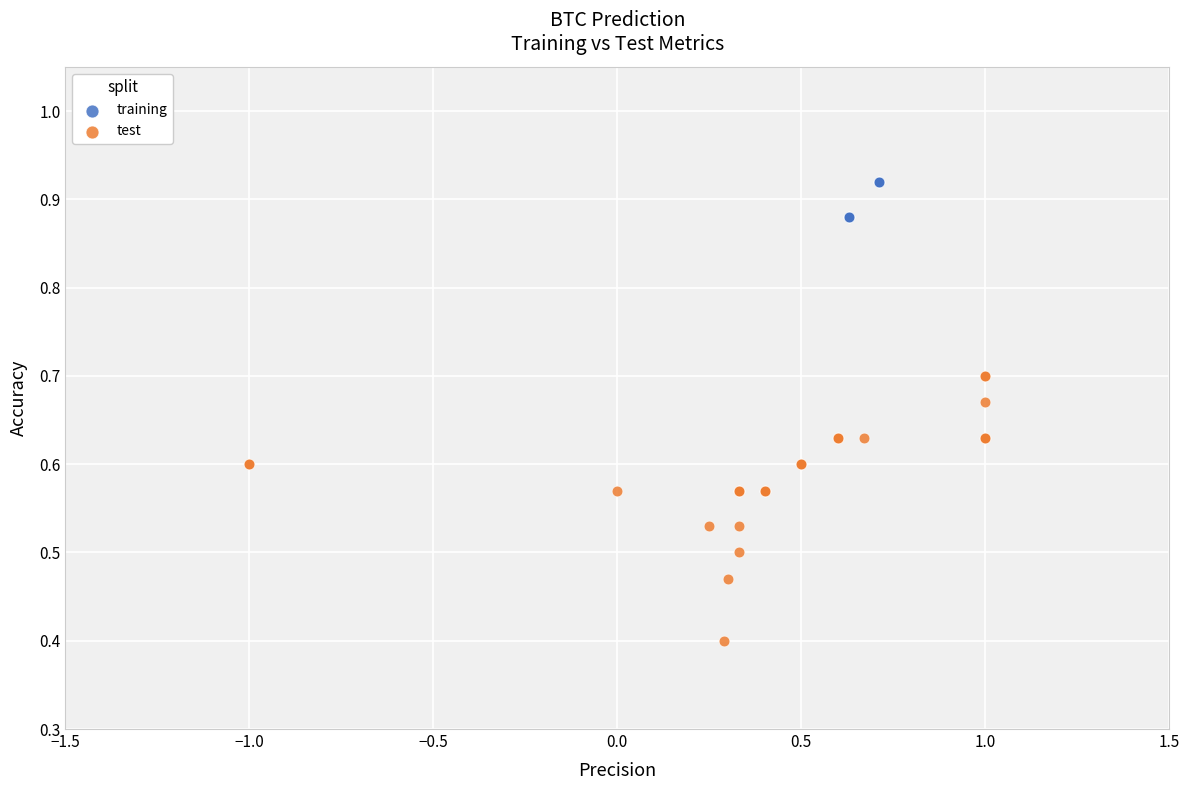

Which series has the largest Y range (max minus min)?

test